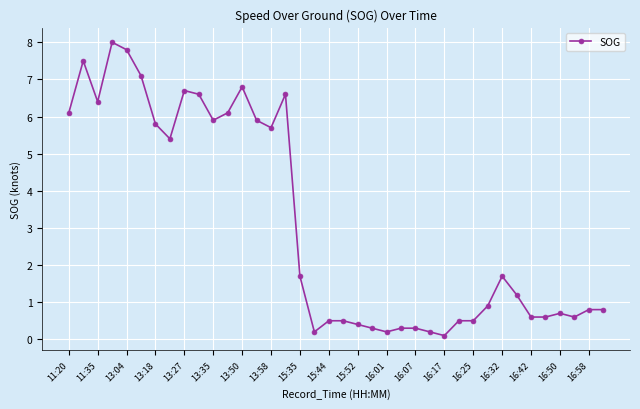

What is the value of the 25th point from the left?

0.3